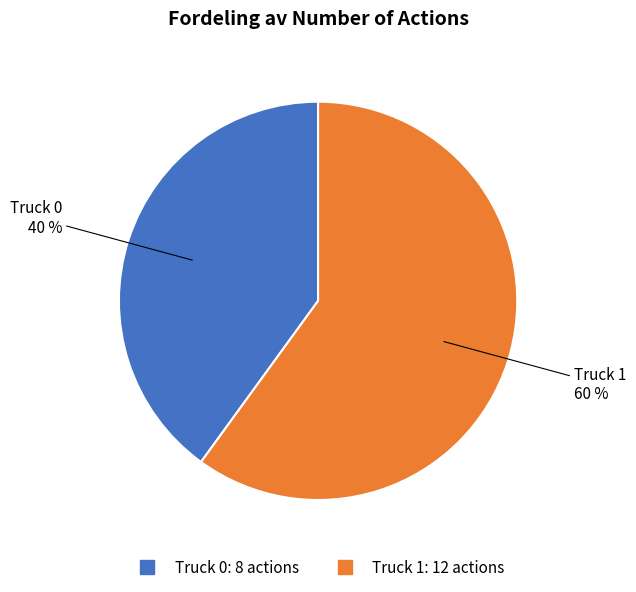

Approximately how many times larger is the value at Truck 1 compared to Truck 0?

1.5